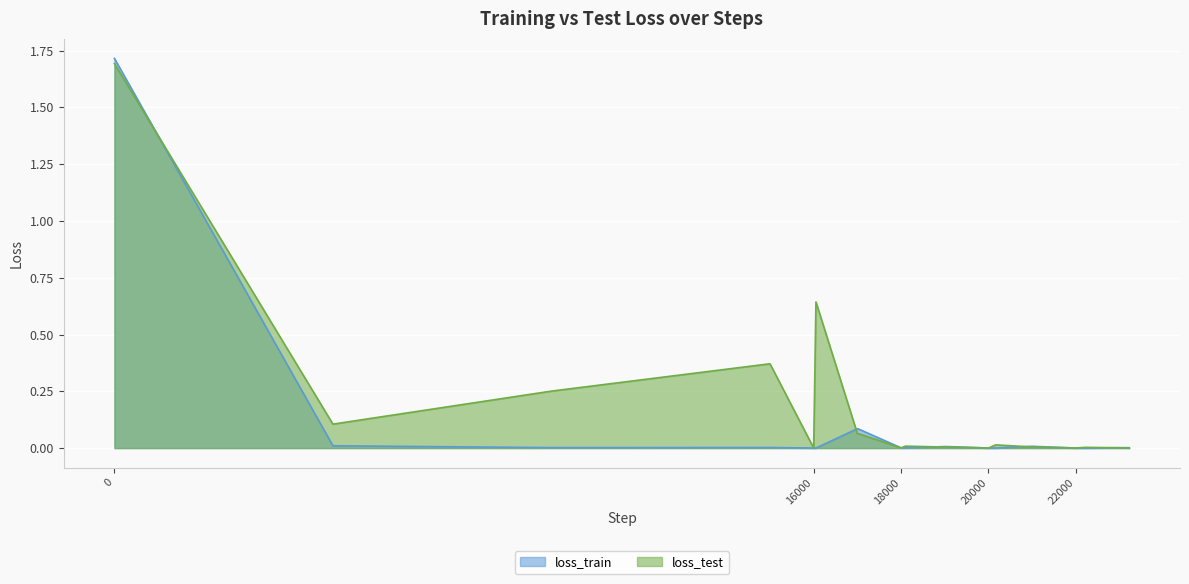

Is it true that loss_test equals 0.6 at 15000?

False